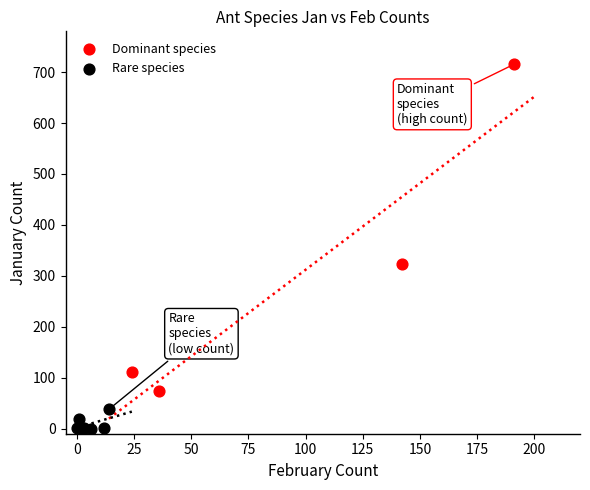

Which series reaches the maximum Y coordinate?

Dominant species